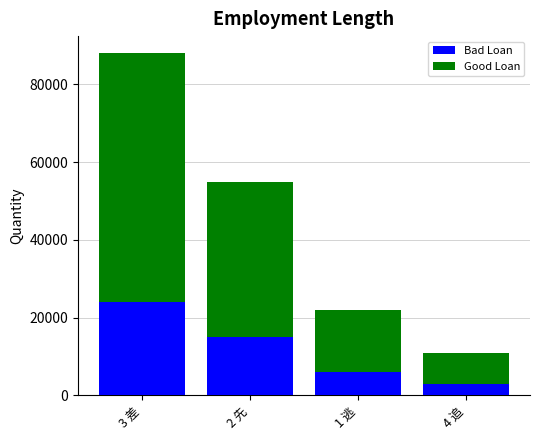

What is the total value across all series at 4 追?

11000